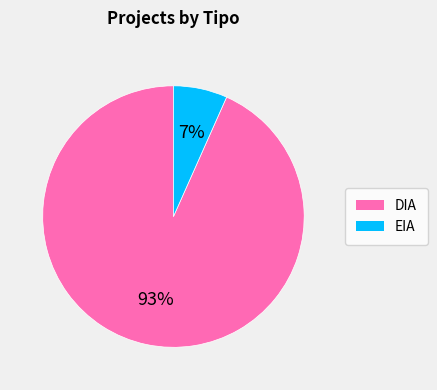

To the nearest percent, what is the average slice percentage?

50%